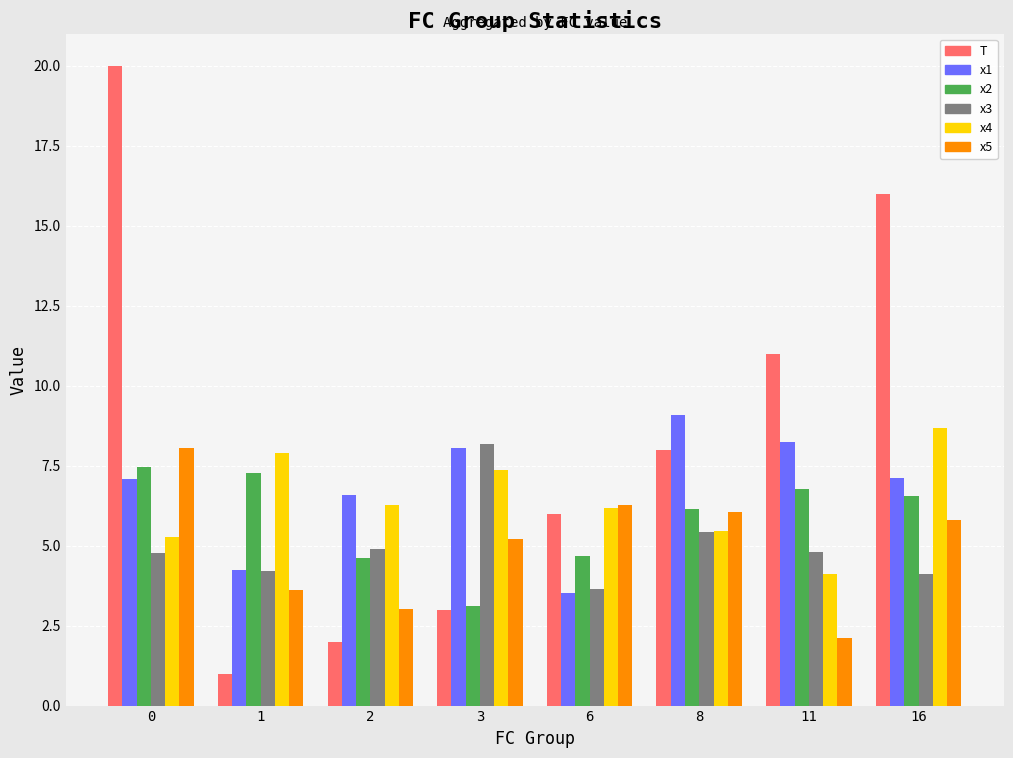

How many data points does each series have?

8